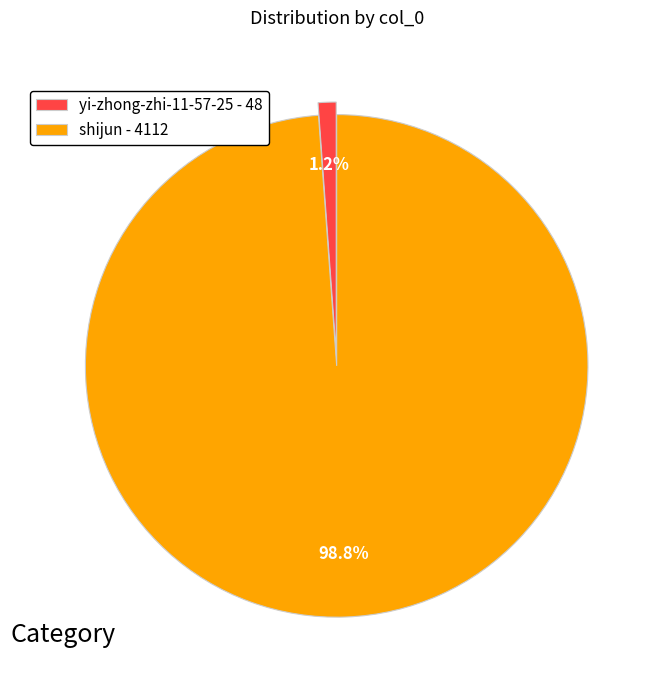

Which has a higher value, shijun - 4112 or yi-zhong-zhi-11-57-25 - 48?

shijun - 4112